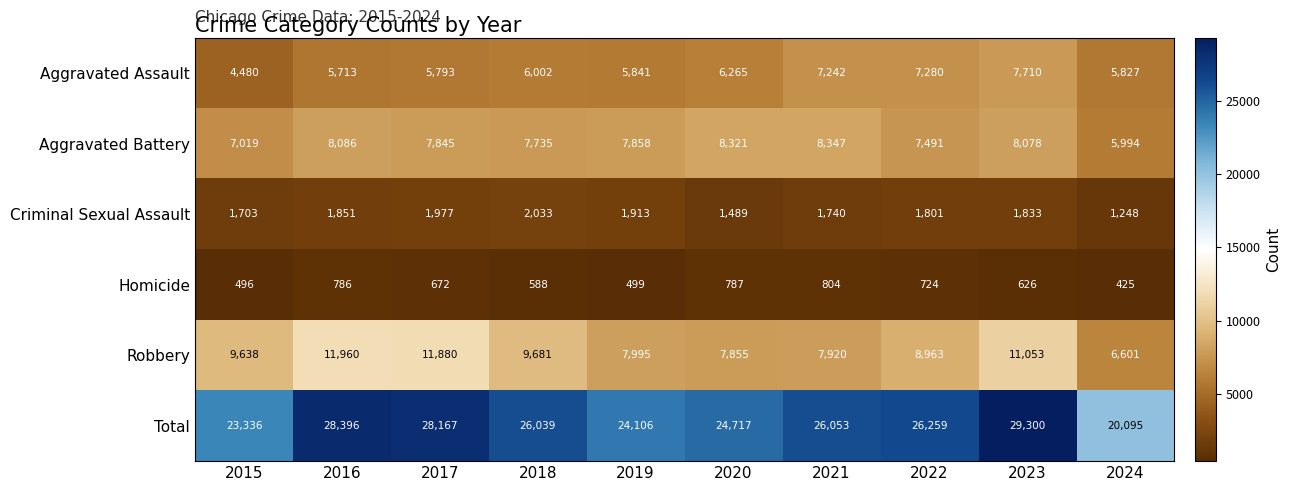

What is the minimum value shown in the chart?

425